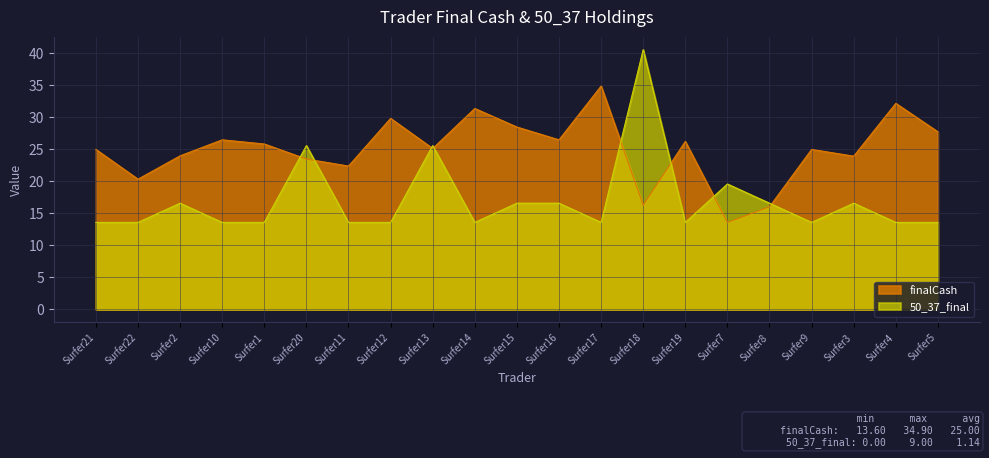

What is the sum of all 50_37_final values?

357.6